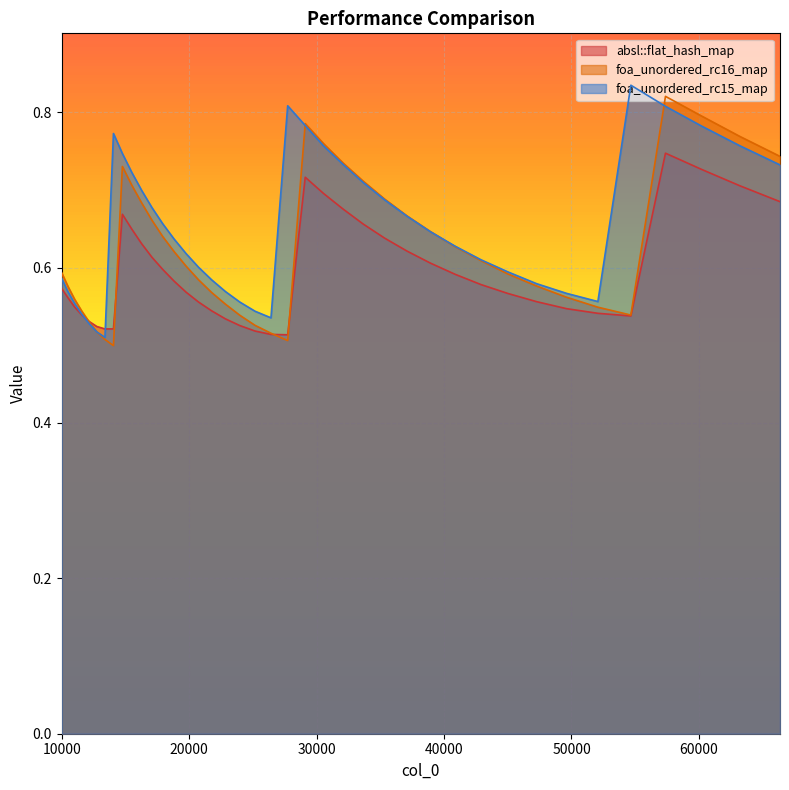

List the series in order of their overall mean, lowest first.

absl::flat_hash_map, foa_unordered_rc16_map, foa_unordered_rc15_map